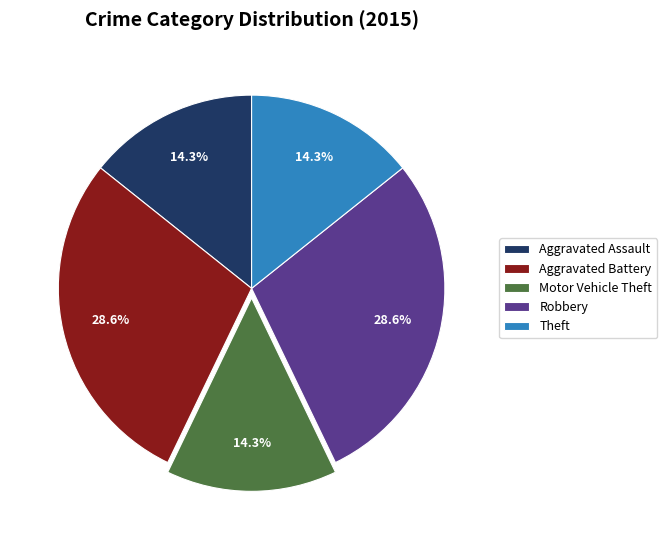

Does any single category account for the majority?

No